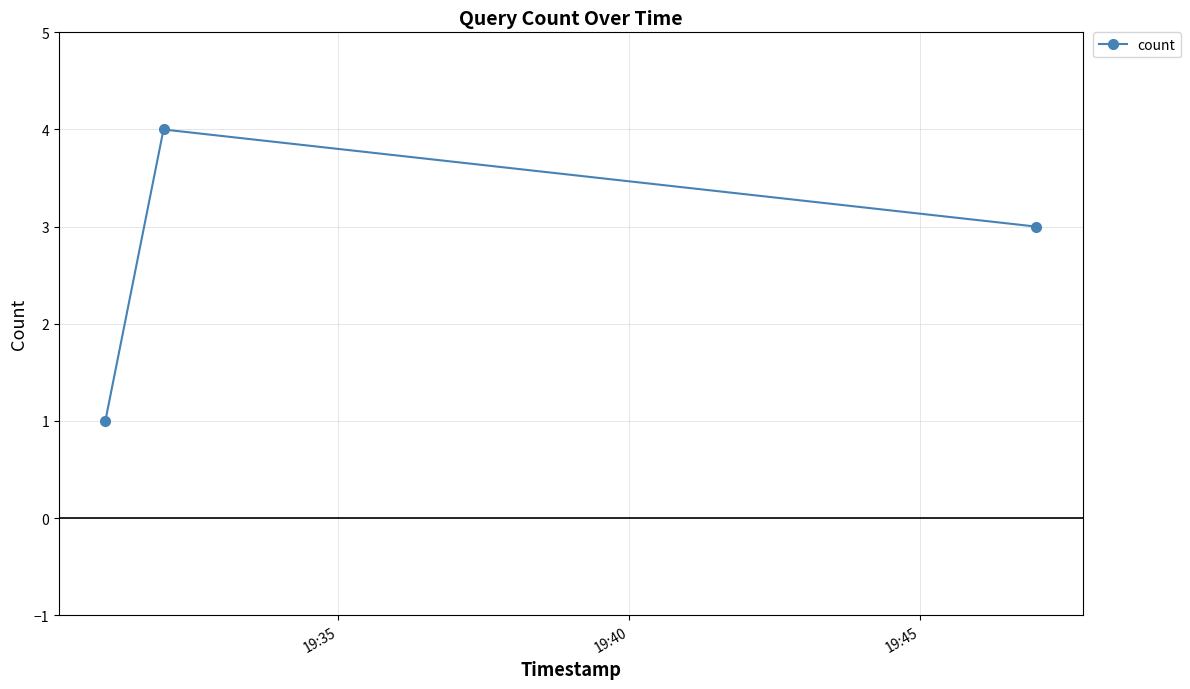

Reading left to right, list all the values displayed in this chart.

1	4	3